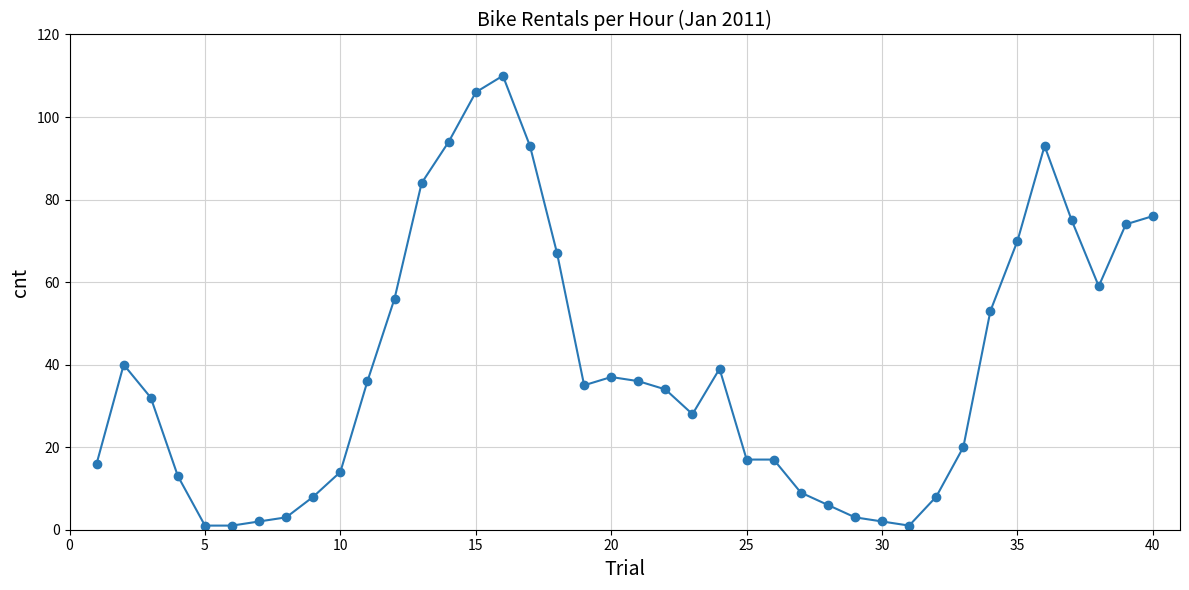

What is the average value?

39